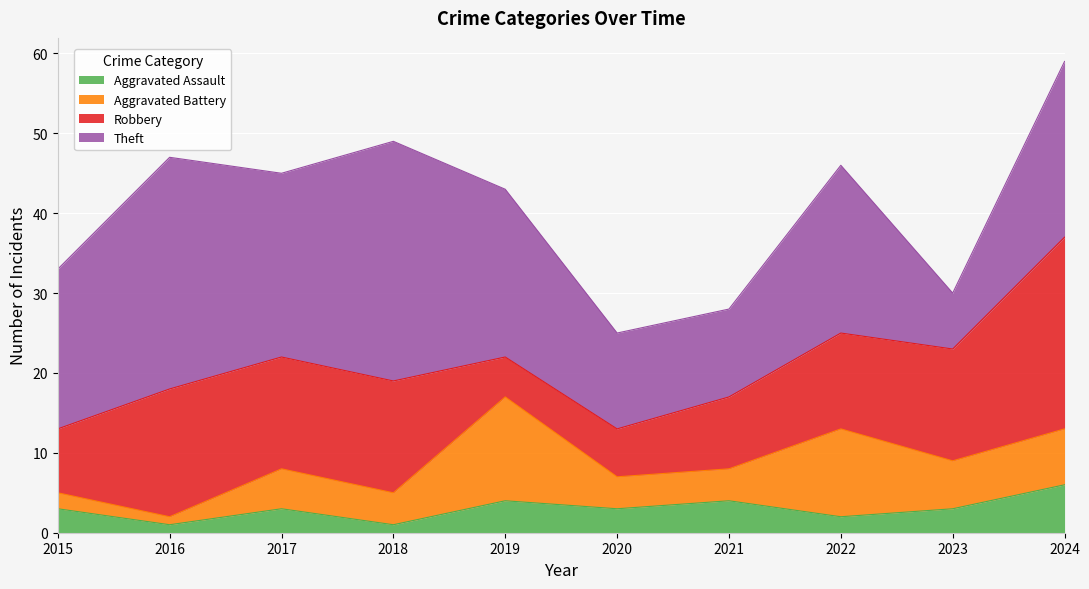

Which series has the largest range (max minus min)?

Theft